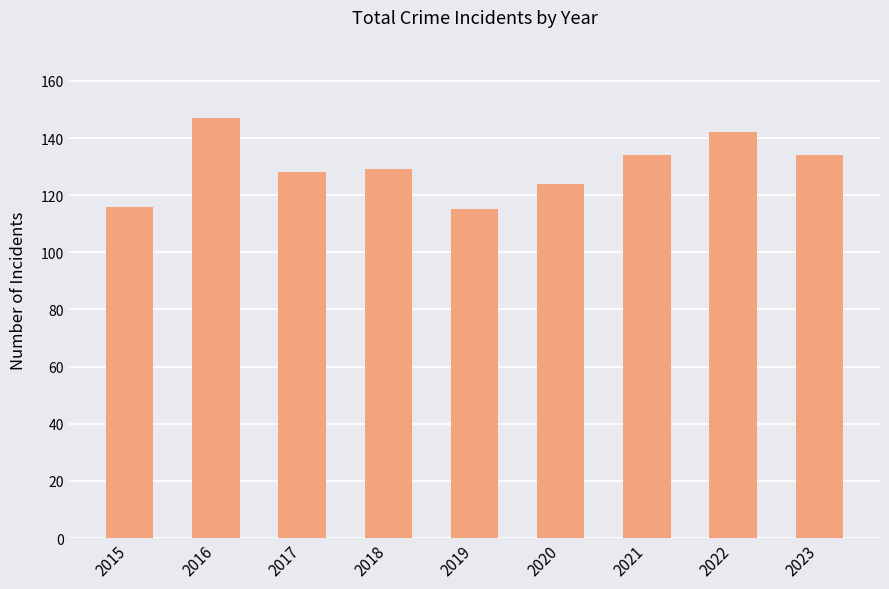

How many values are below 129?

4